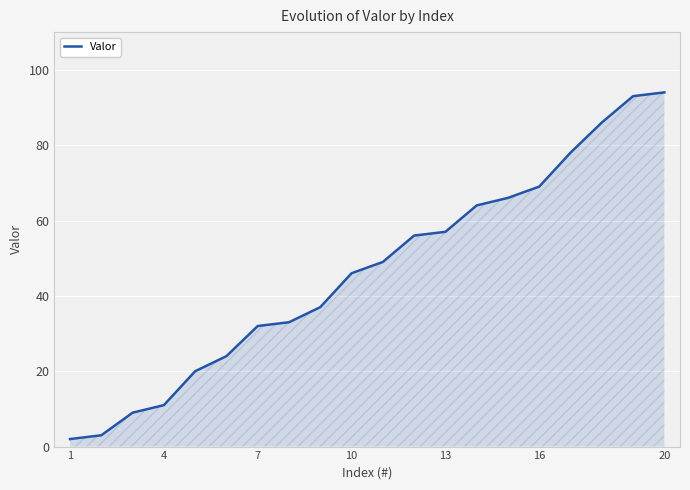

What is the greatest value displayed?

94